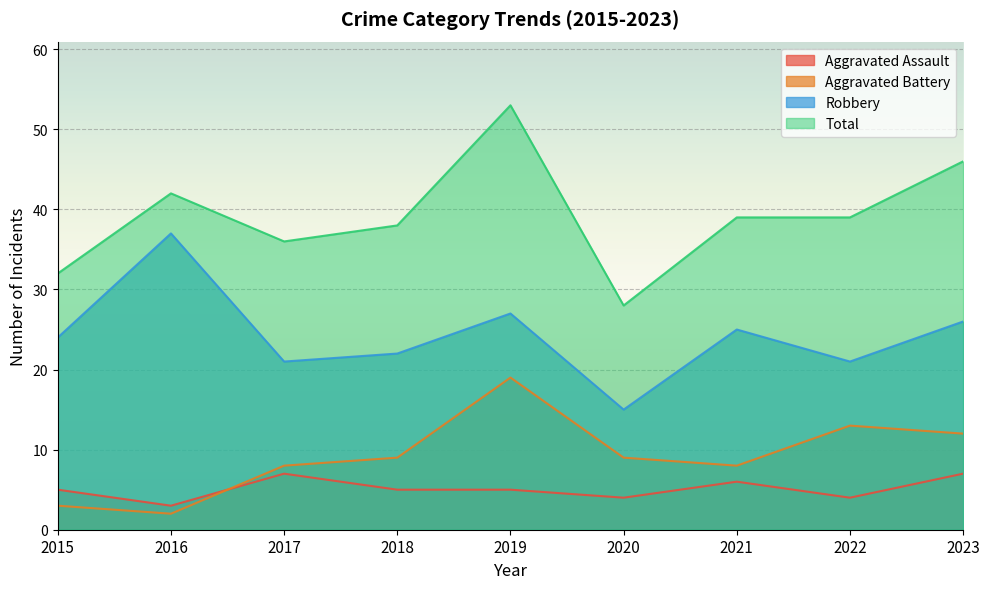

Is the value of Aggravated Battery at 2017 greater than the value of Robbery at 2023?

No